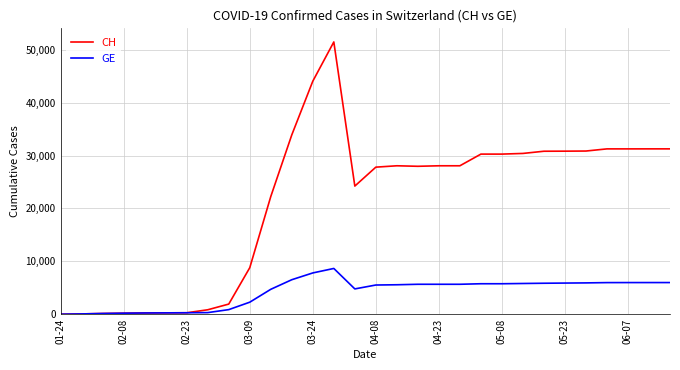

What is the highest value of the GE series?

8650